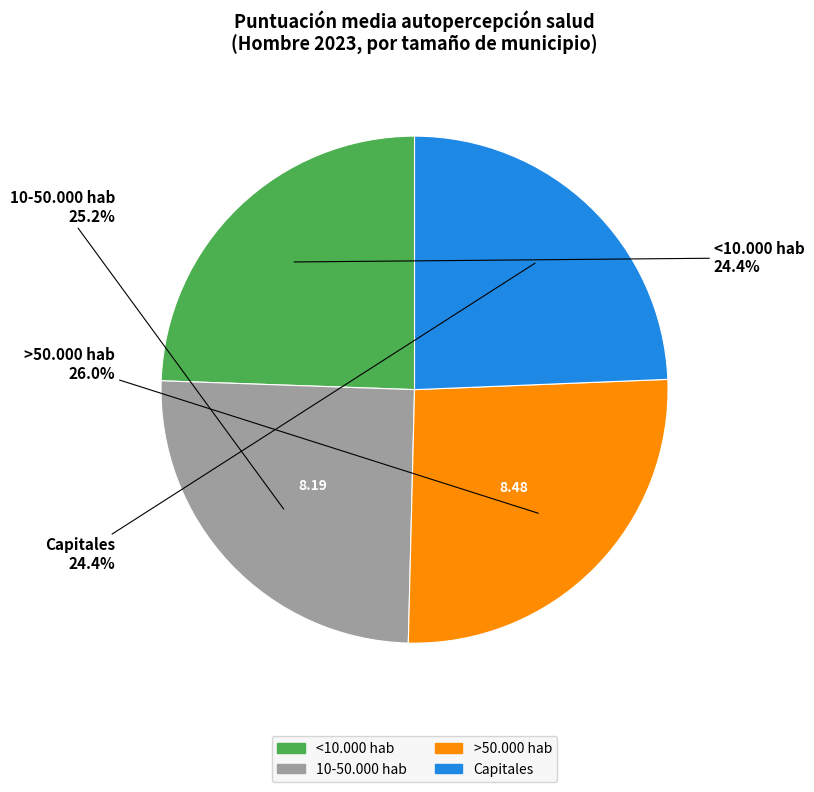

To the nearest percent, what is the average slice percentage?

25%